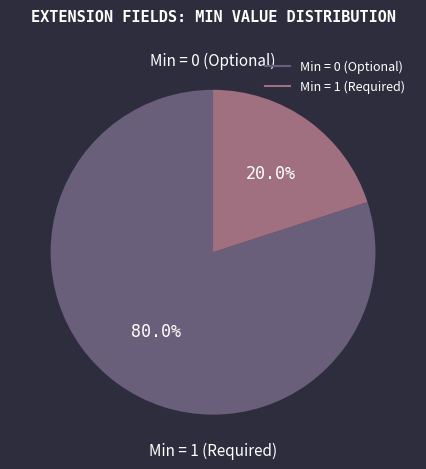

Is there any slice that represents more than half of the pie?

Yes